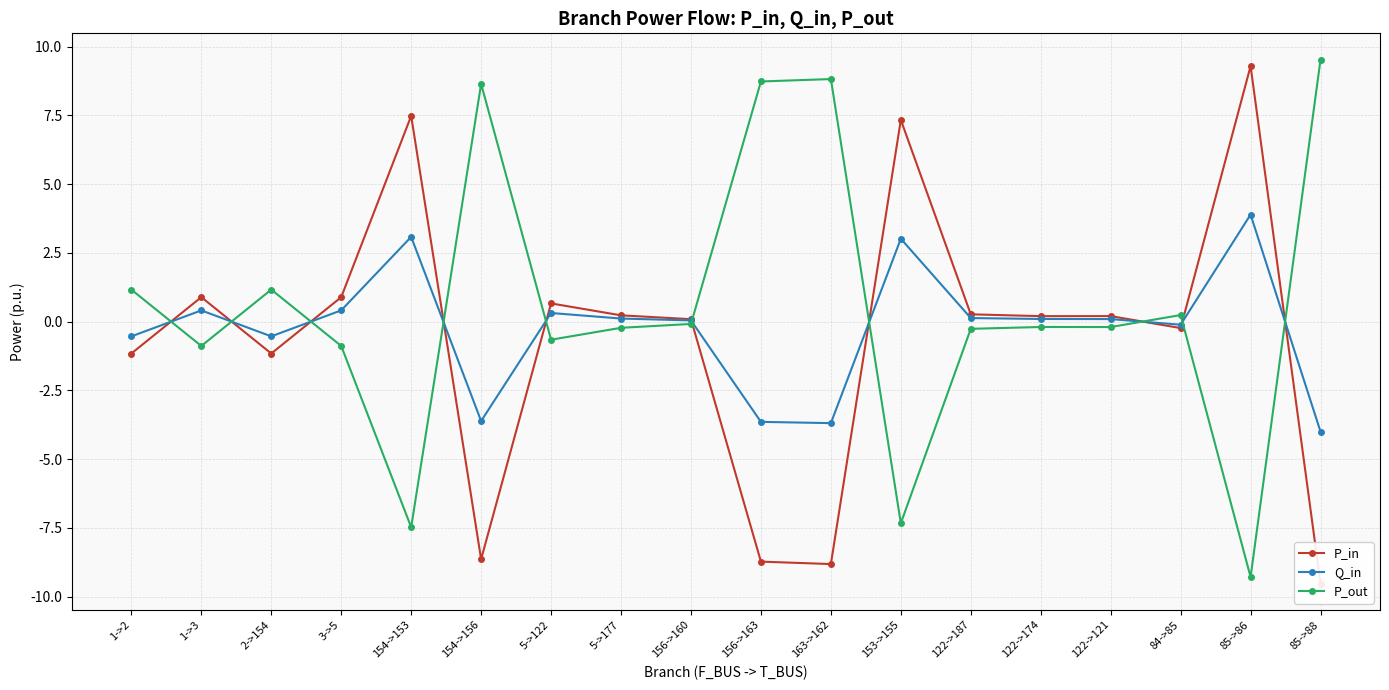

At which label does Q_in reach its minimum?

85->88